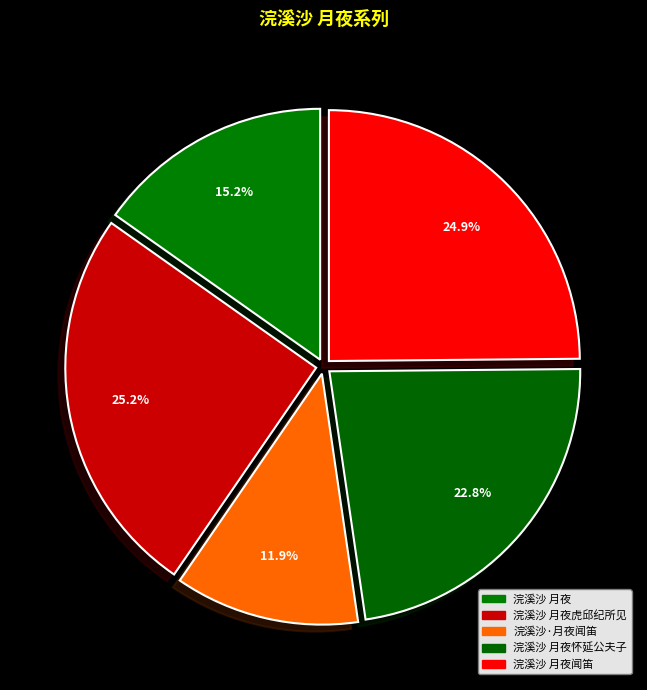

Does any single category account for the majority?

No